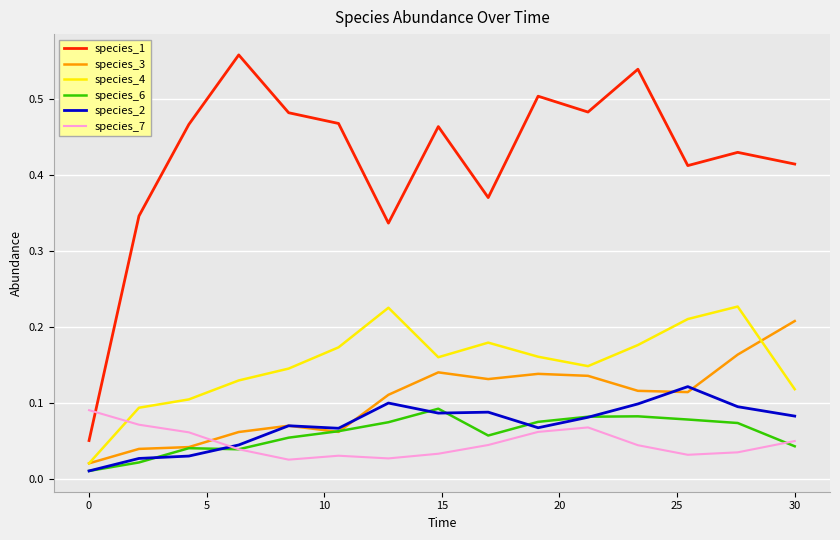

Which series has the largest range (max minus min)?

species_1